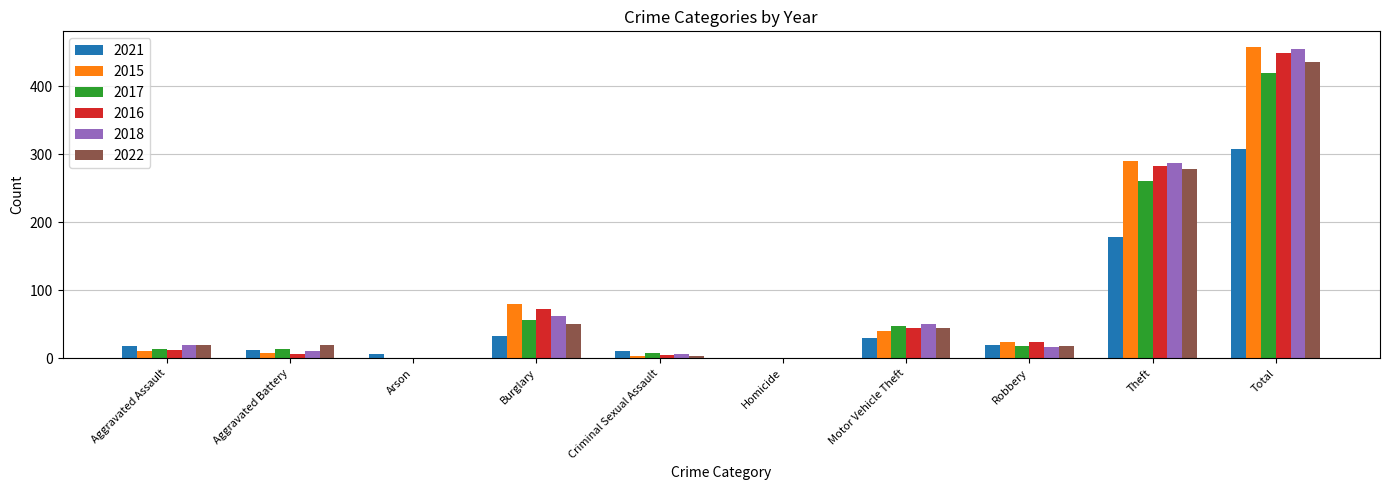

Is it true that 2021 equals 6 at Arson?

True